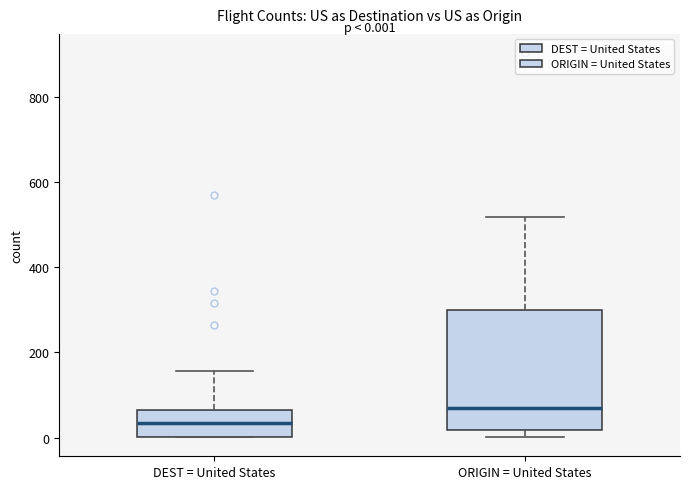

Comparing the boxes themselves (not the whiskers), which one is the tallest?

ORIGIN = United States